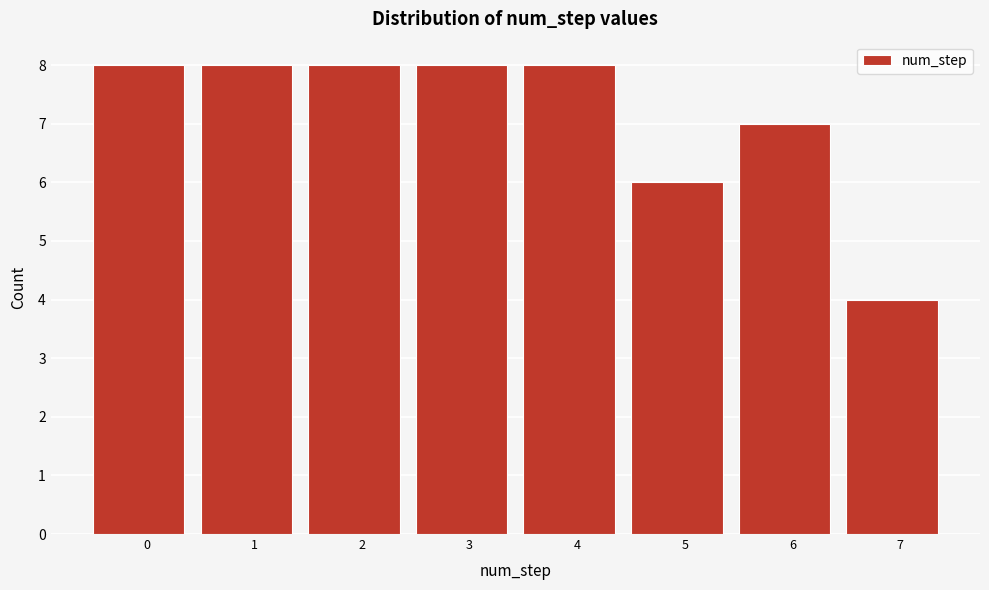

Reading right to left, extract all data points from this chart.

7=4	6=7	5=6	4=8	3=8	2=8	1=8	0=8